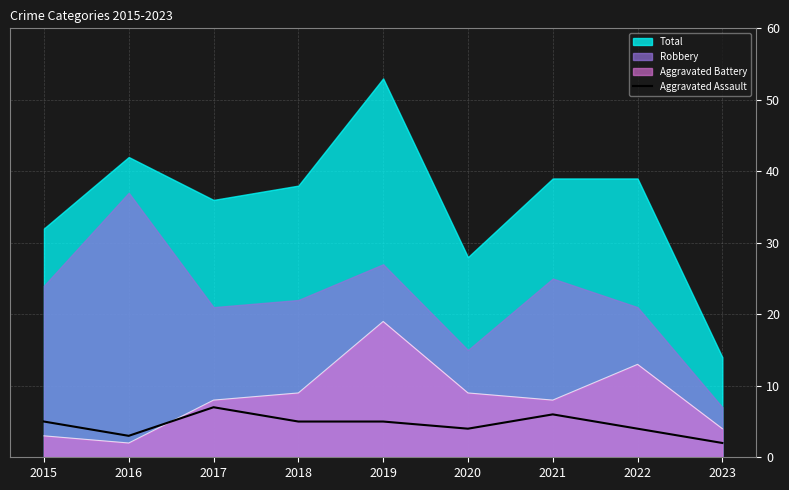

What is the maximum value for Aggravated Assault?

7